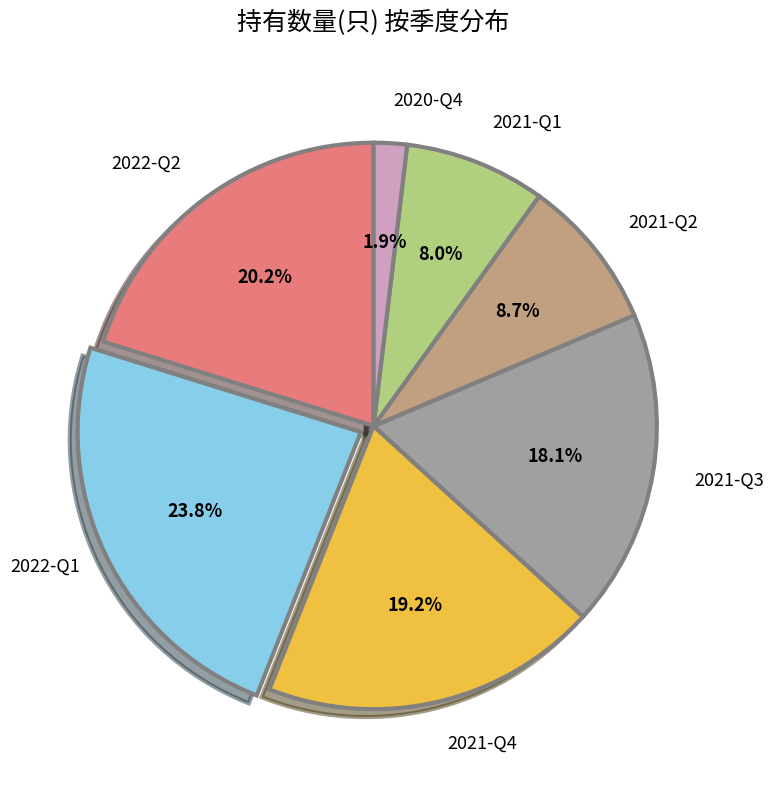

Is there any slice that represents more than half of the pie?

No